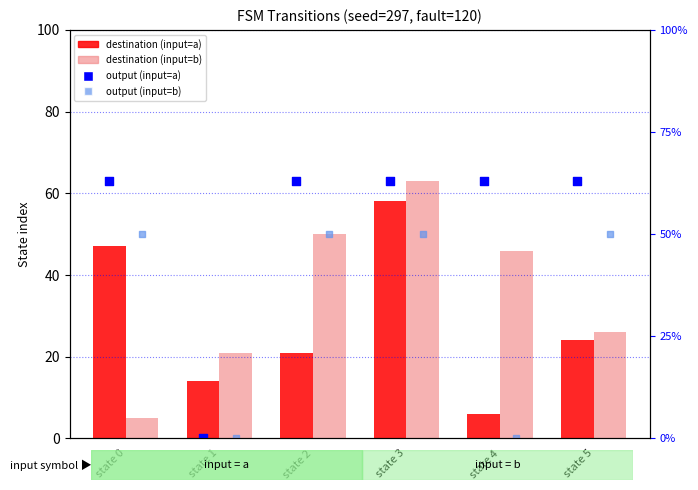

Which series has the largest Y range (max minus min)?

output (input=a)